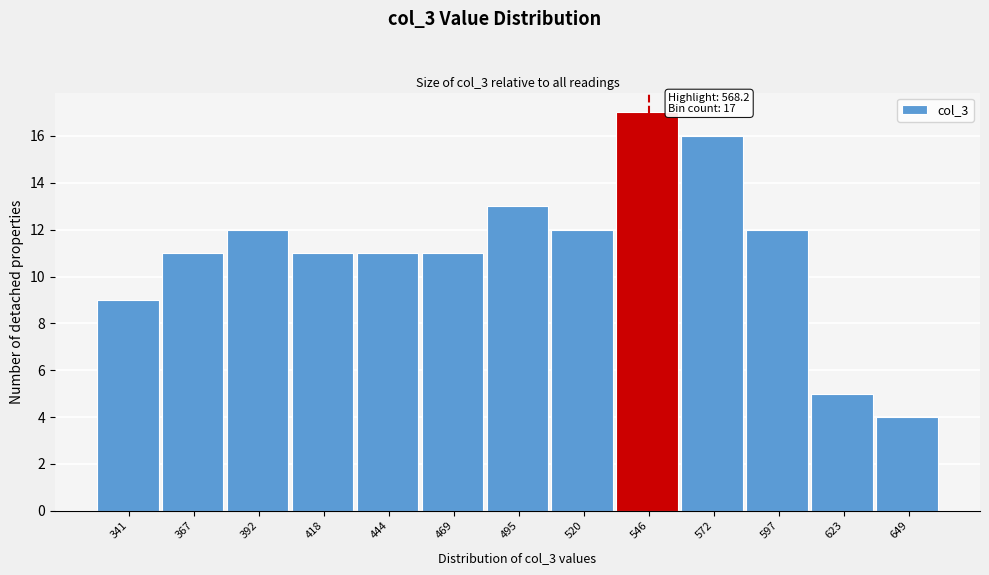

Reading right to left, list all the values displayed in this chart.

4	5	12	16	17	12	13	11	11	11	12	11	9